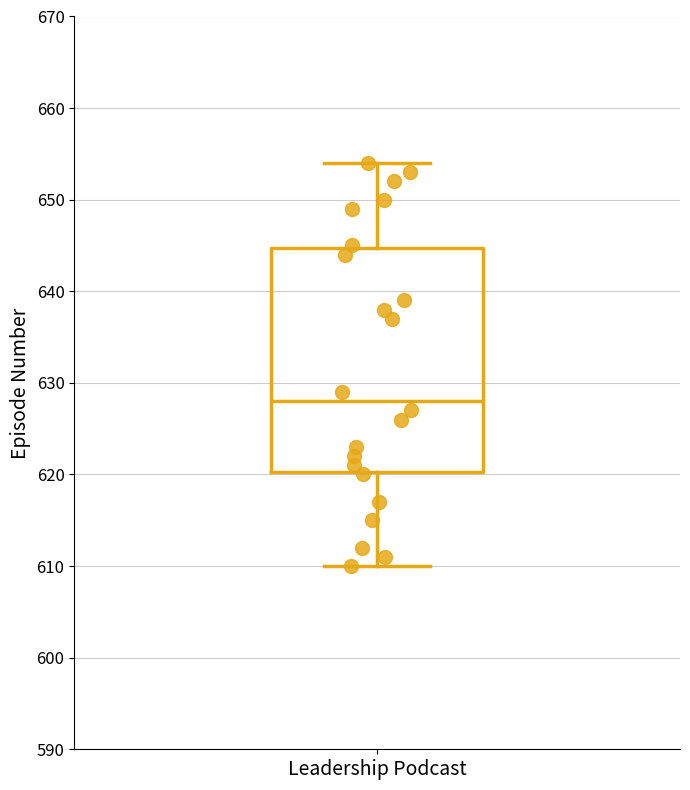

Transcribe this box plot: give where the median line is, the range the box spans, and where the two whiskers end, as read against the y-axis. The values are not printed on the chart, so give them approximately, as read against the axis.

median 628, box 620 to 645, whiskers 610 to 654